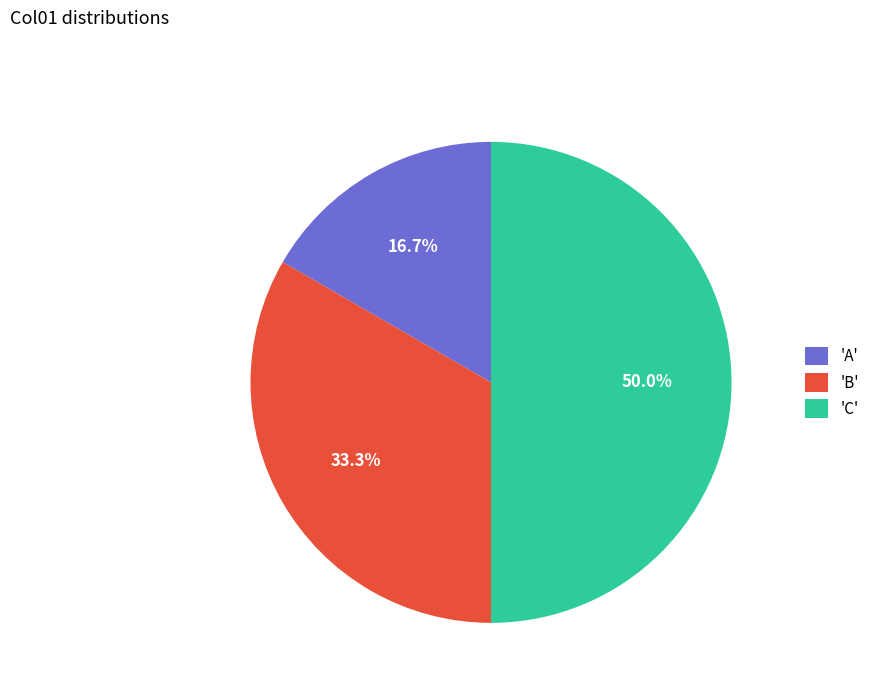

Between 'B' and 'C', which is larger?

'C'